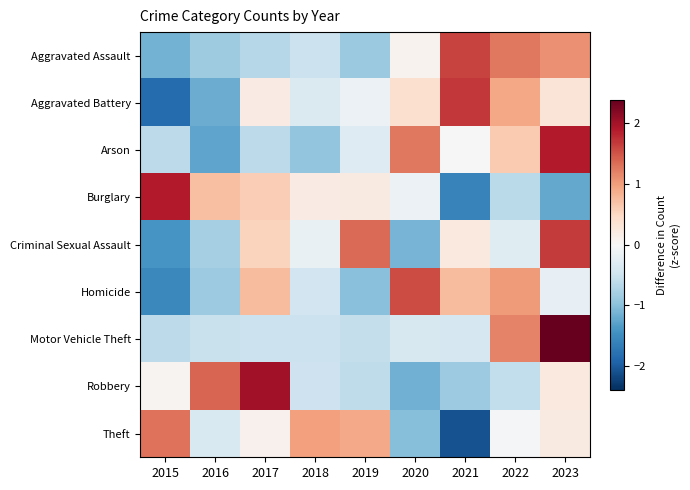

Which label corresponds to the smallest value in the chart?

2021